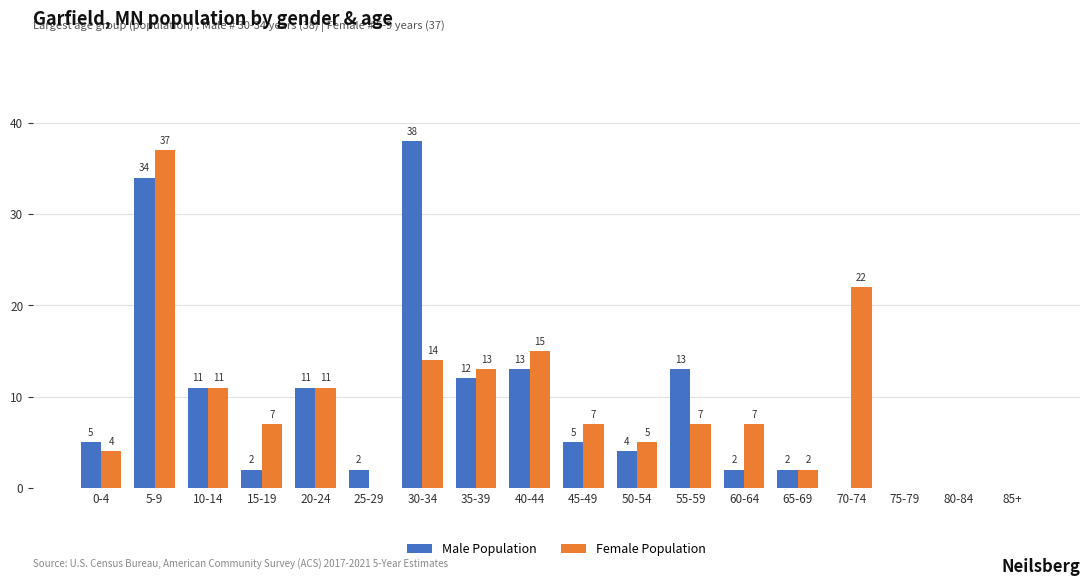

Which series changed the most between 20-24 and 25-29?

Female Population